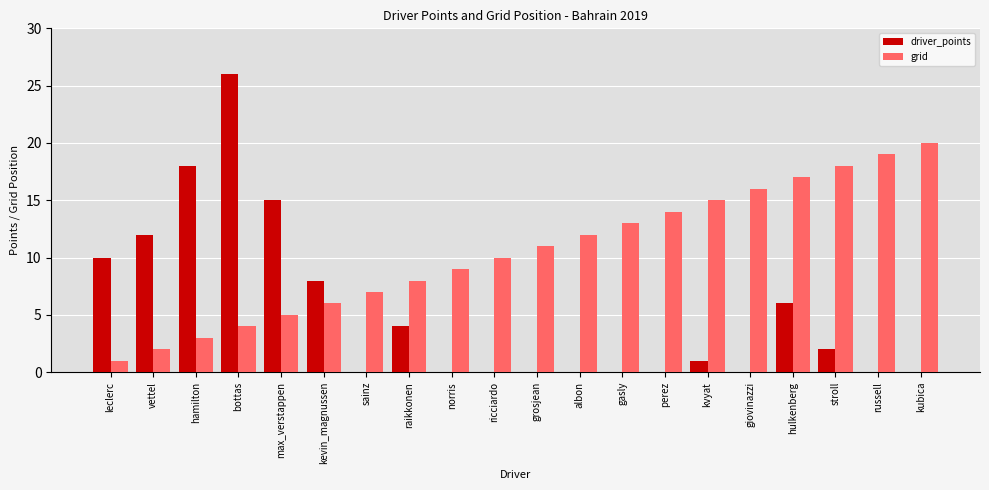

How many distinct data groups are displayed?

2